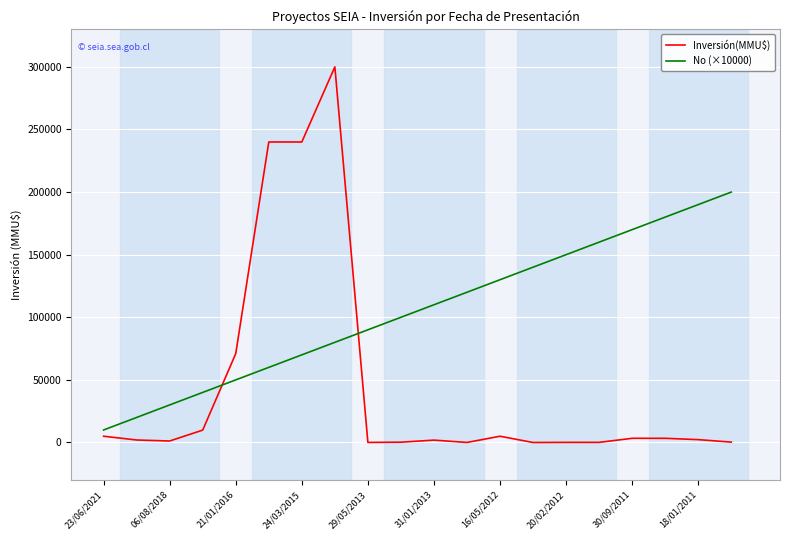

Which series ends up on top after the final intersection of No (×10000) and Inversión(MMU$)?

No (×10000)